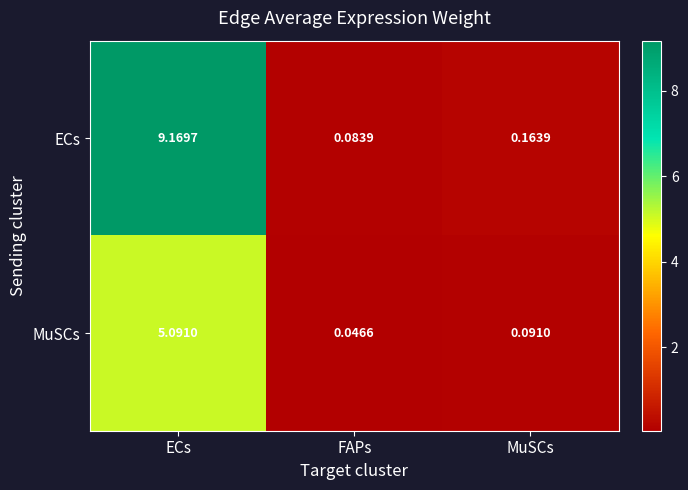

Rank the categories by MuSCs value from highest to lowest.

ECs, MuSCs, FAPs